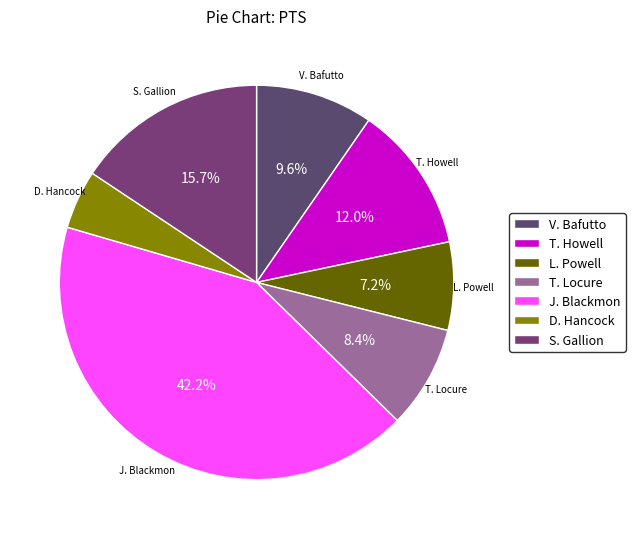

Approximately how many times larger is the value at V. Bafutto compared to S. Gallion?

0.6